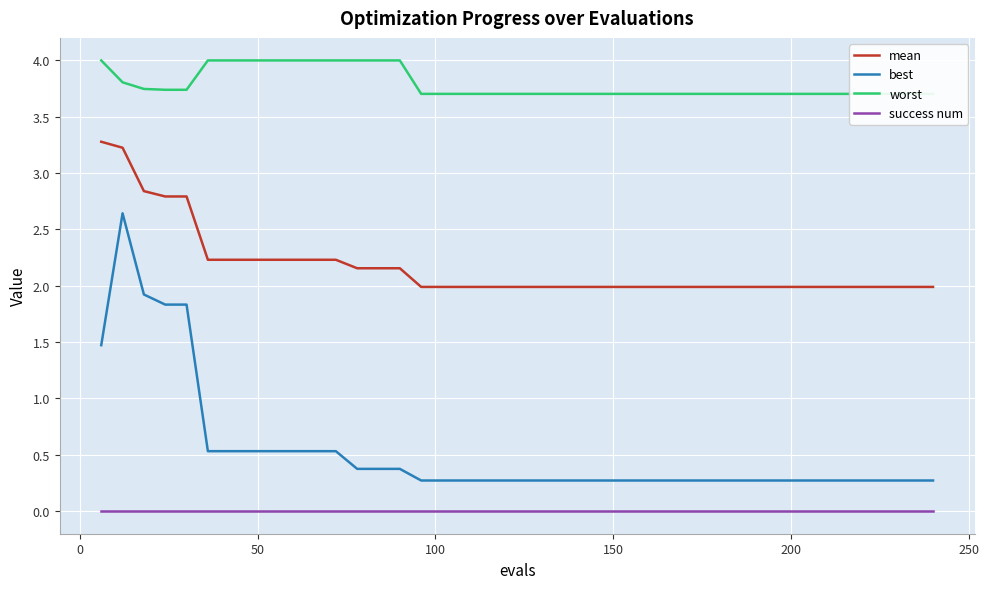

Count the number of categories in the chart.

40